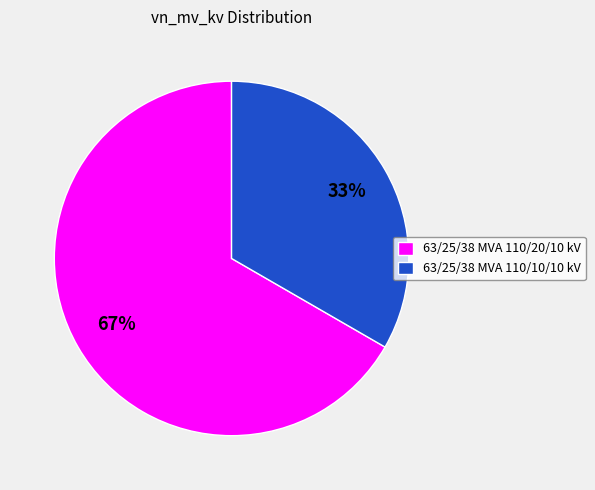

To the nearest percent, what is the average slice percentage?

50%